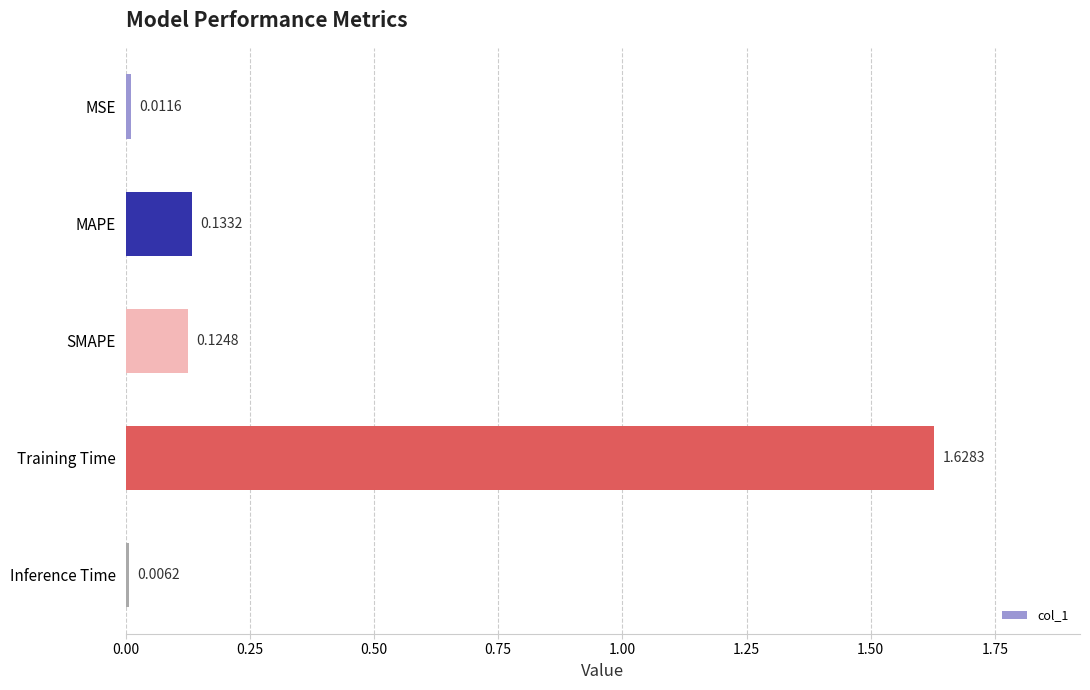

What is the sum of all values?

1.9